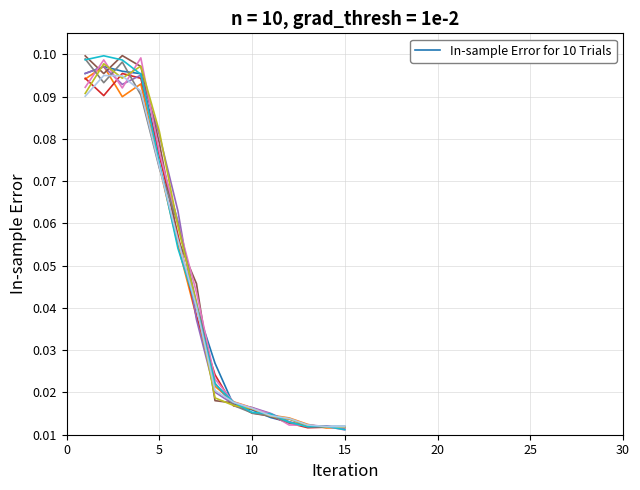

What is the maximum value shown in the chart?

0.1